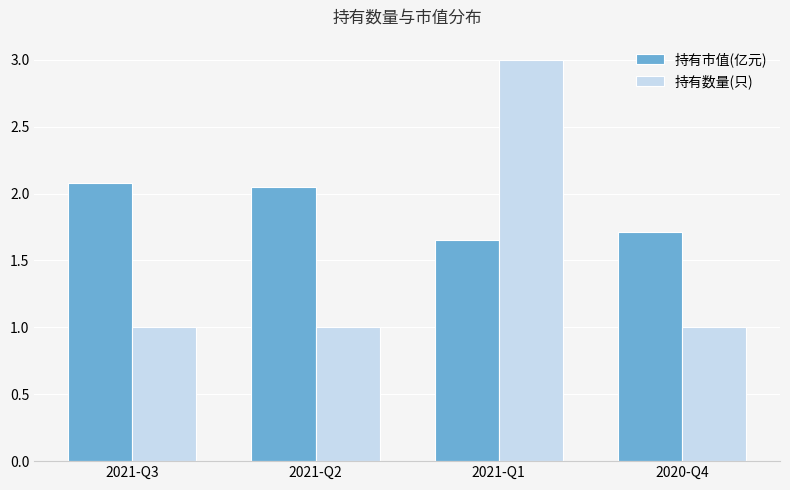

What is the label of the 1st bar from the left?

2021-Q3